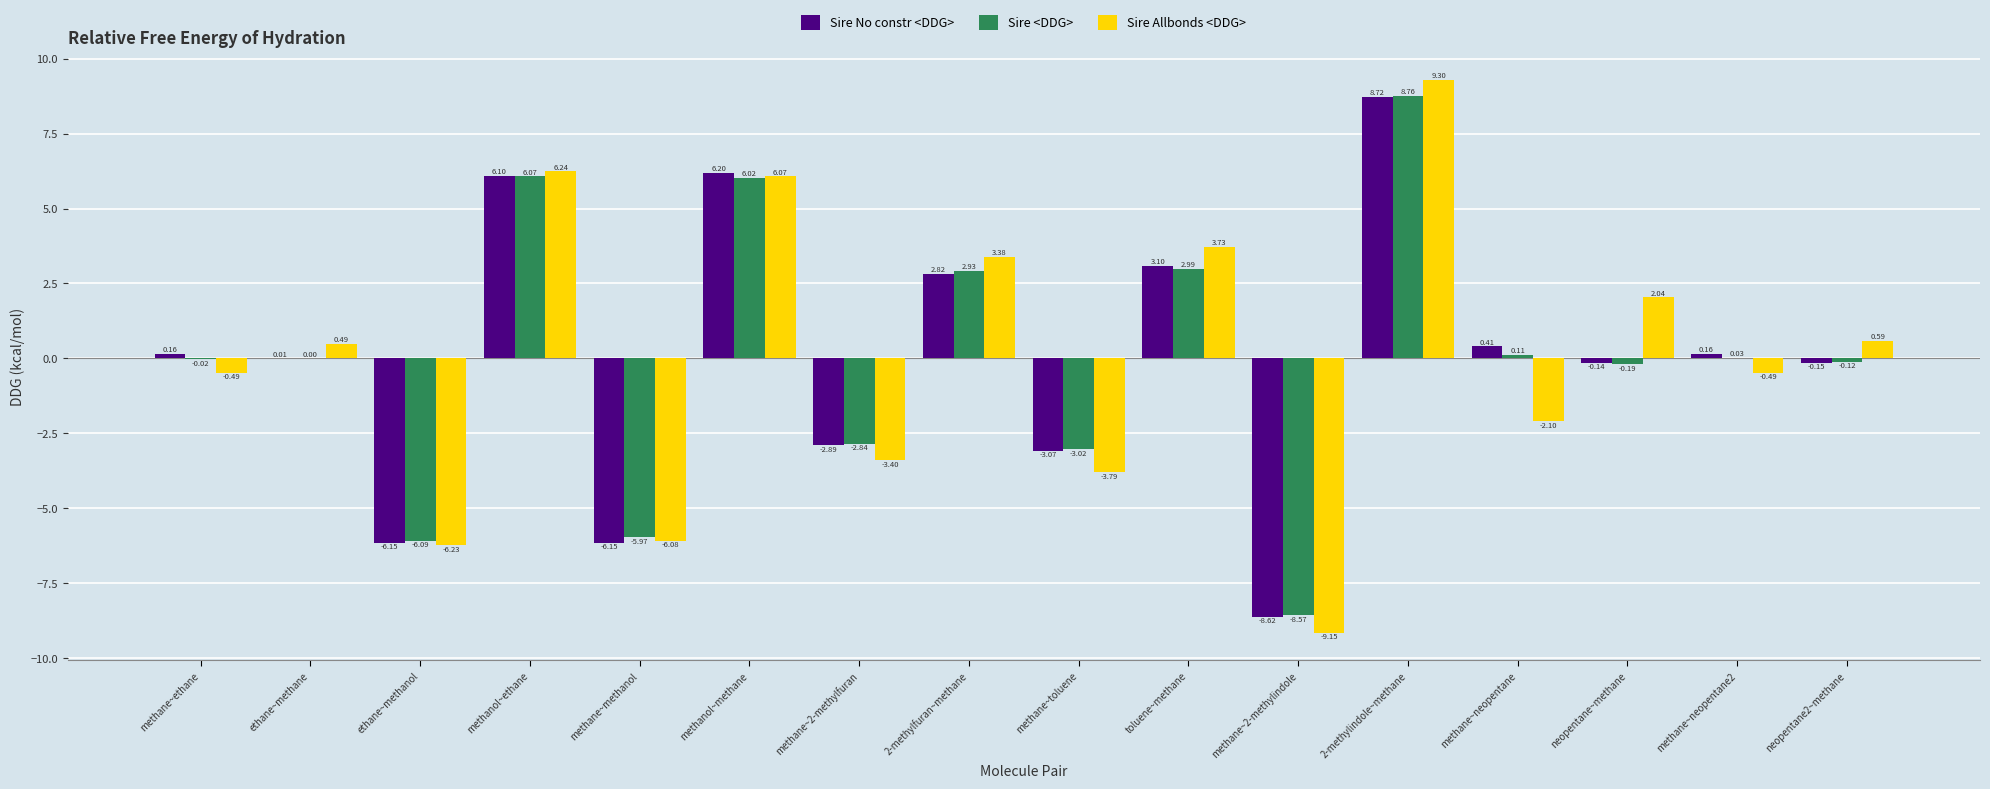

What is the total value across all series at methane~ethane?

-0.3